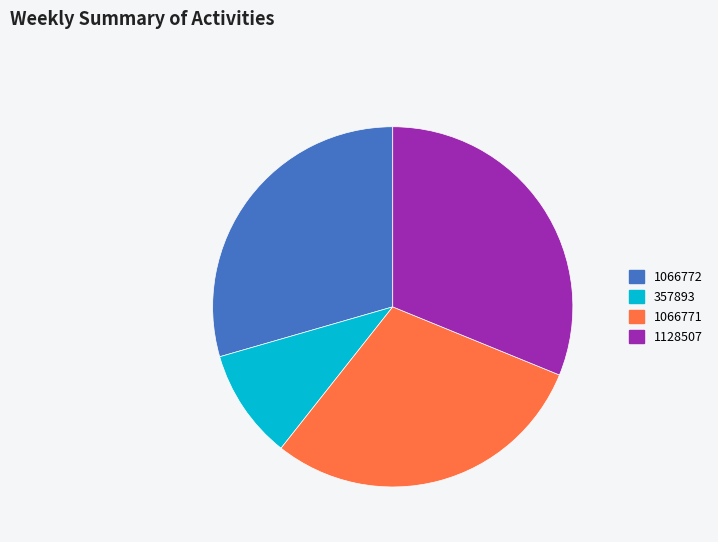

What is the largest slice in the pie chart?

1128507